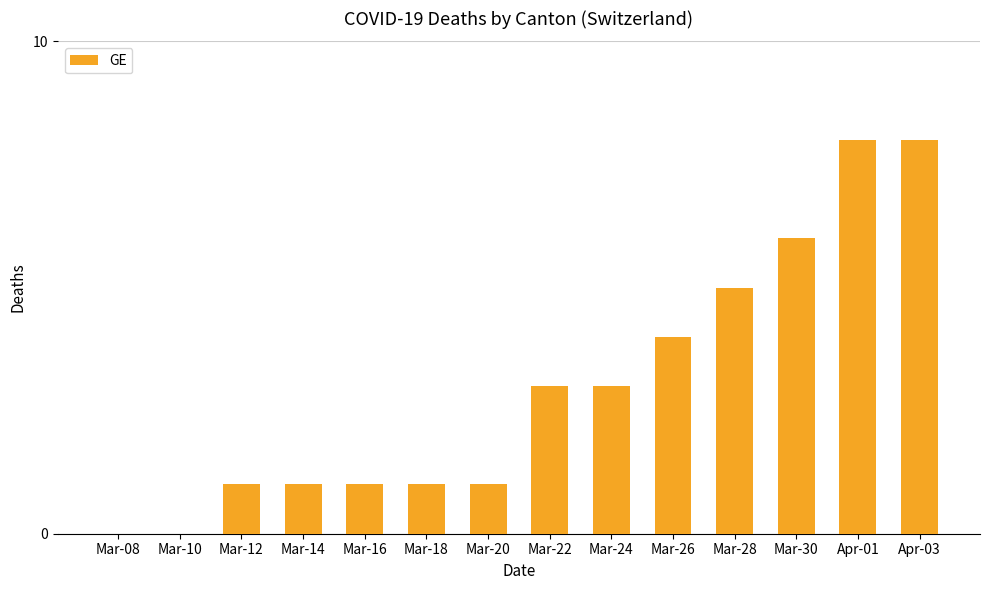

What is the maximum value shown in the chart?

8